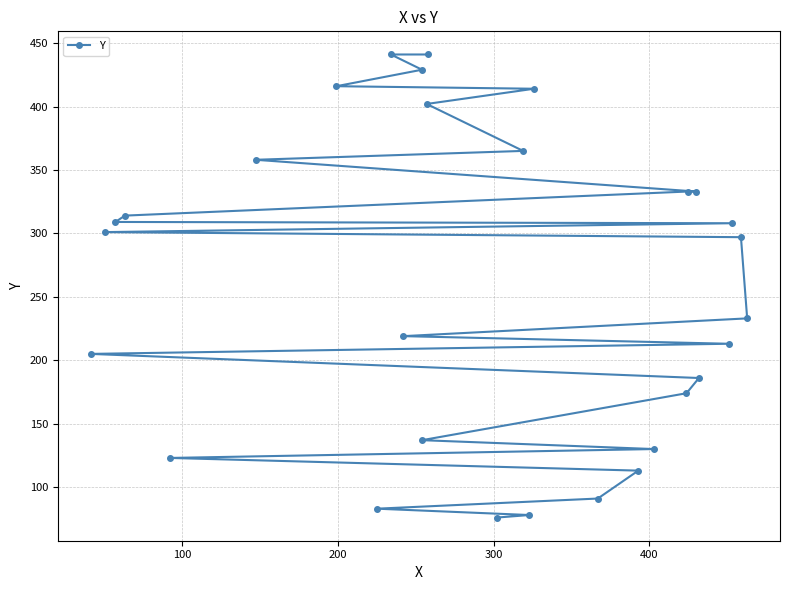

What is the value of the 27th point from the left?

429